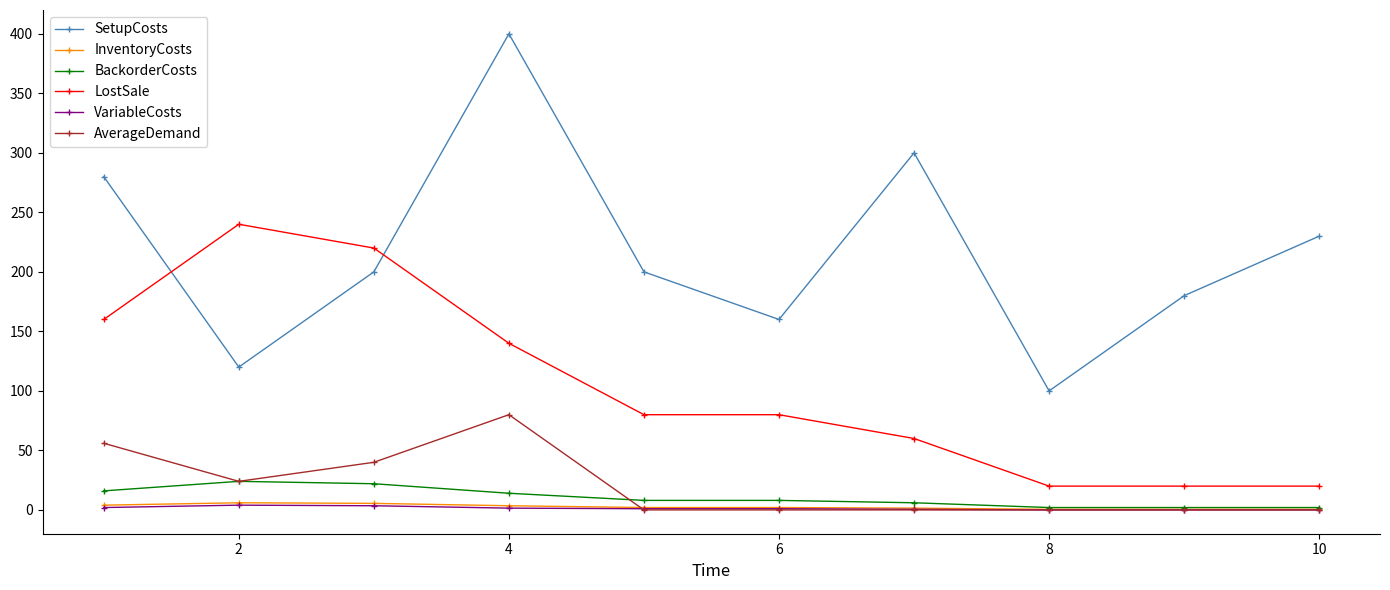

Which series has the largest total across all categories?

SetupCosts